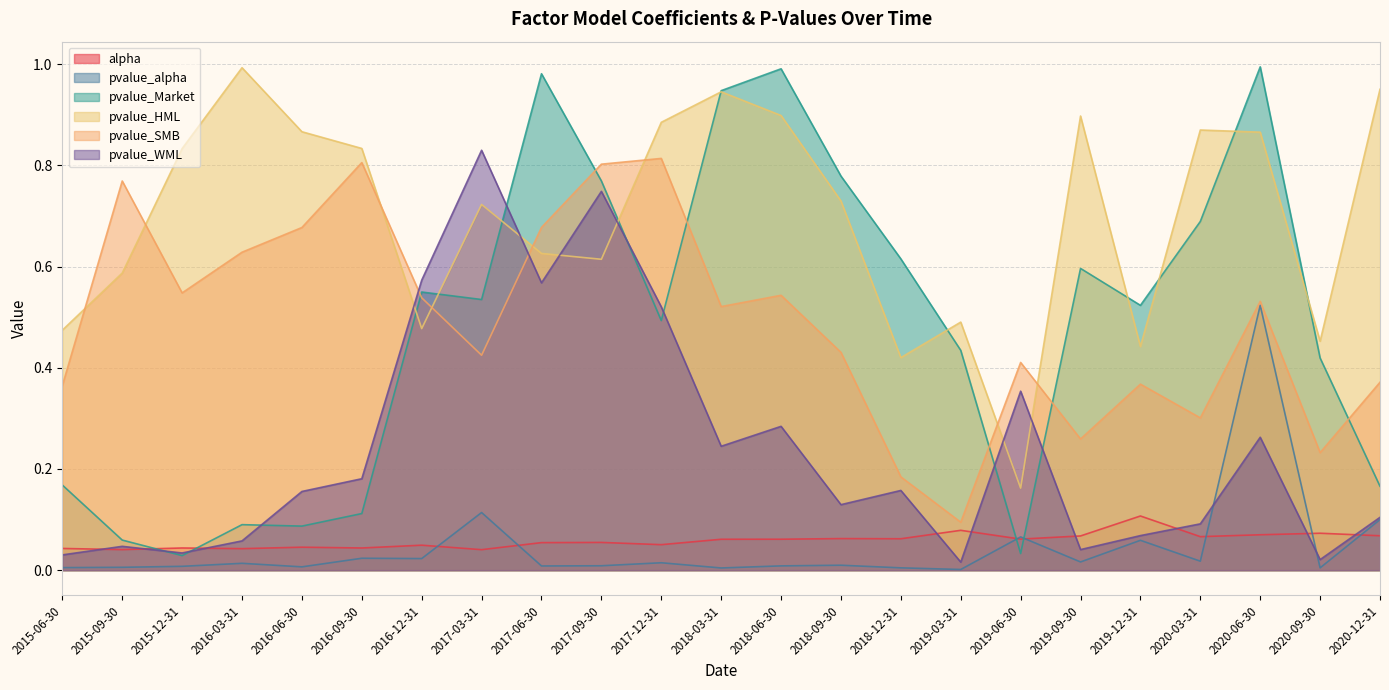

Read the pvalue_HML value at 2015-09-30.

0.6